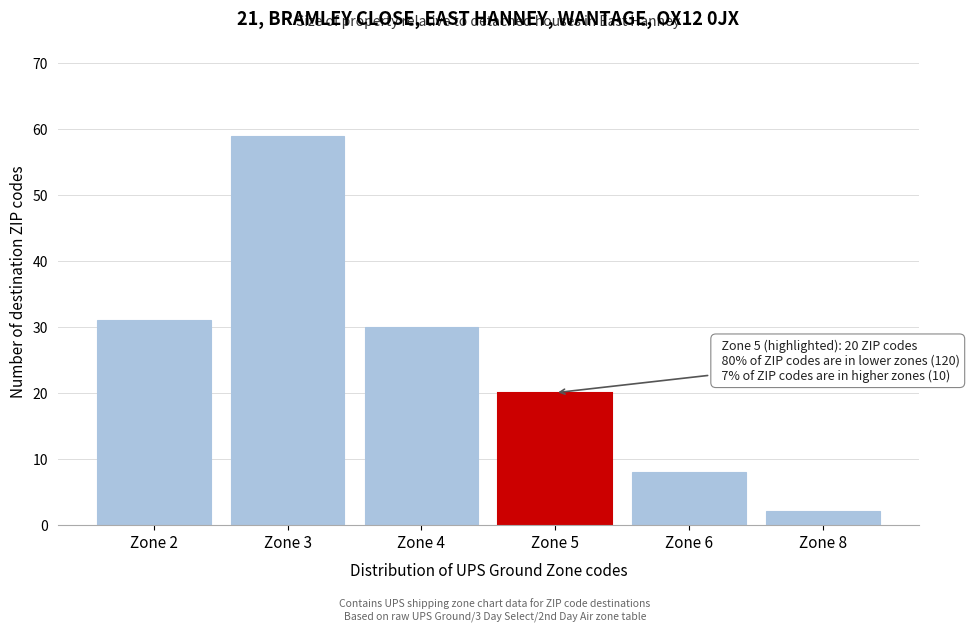

Reading left to right, what are all the values shown in this chart?

Zone 2=31	Zone 3=59	Zone 4=30	Zone 5=20	Zone 6=8	Zone 8=2